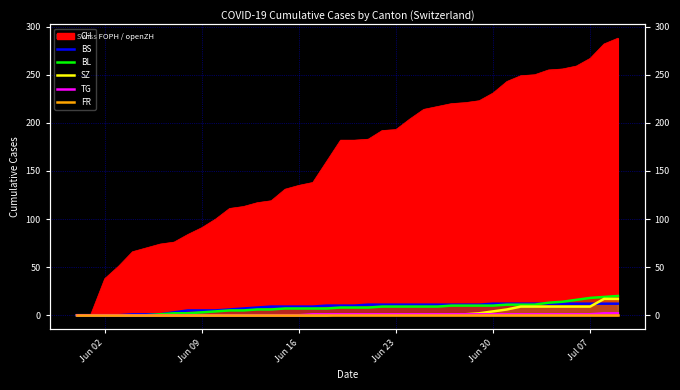

True or false: SZ has a value of 9 at Jun 09.

False